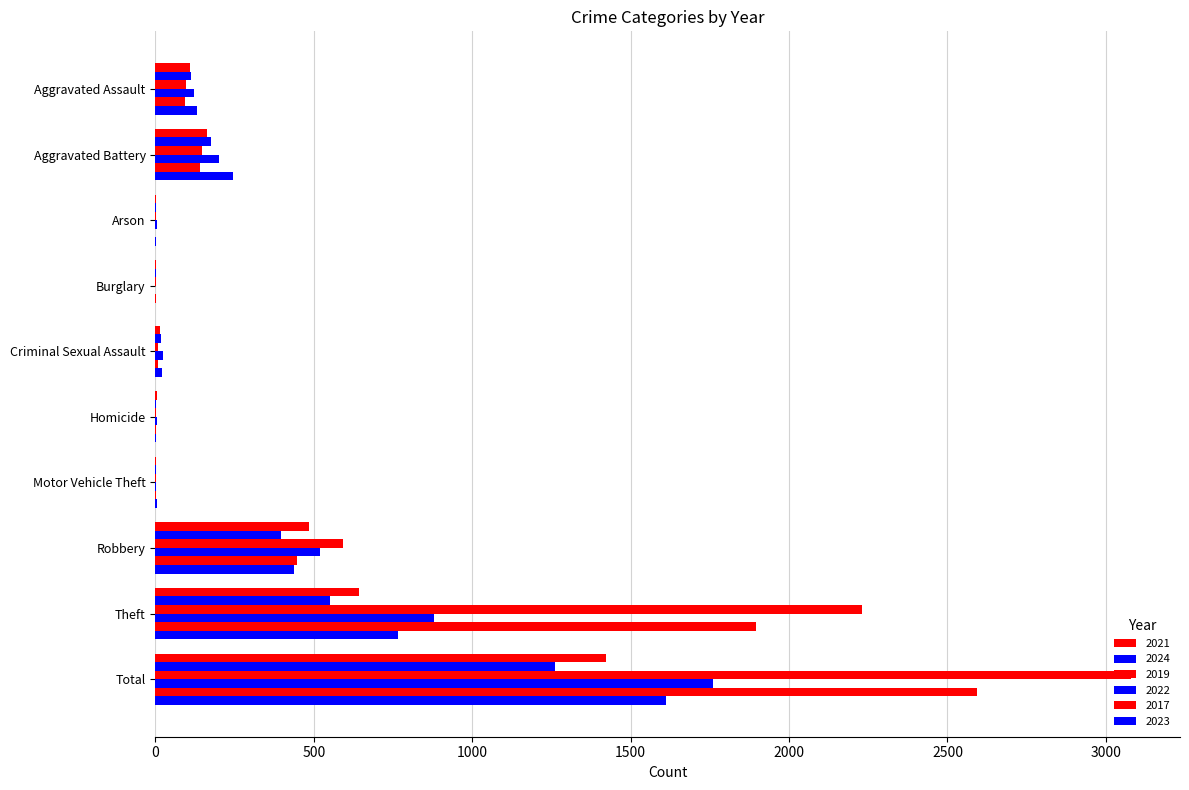

What is the maximum value shown in the chart?

3080